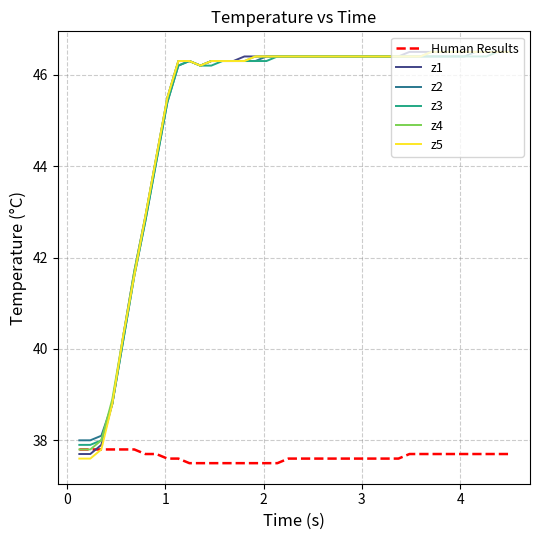

What is the difference between the maximum and second lowest values in the z3 series?

8.6